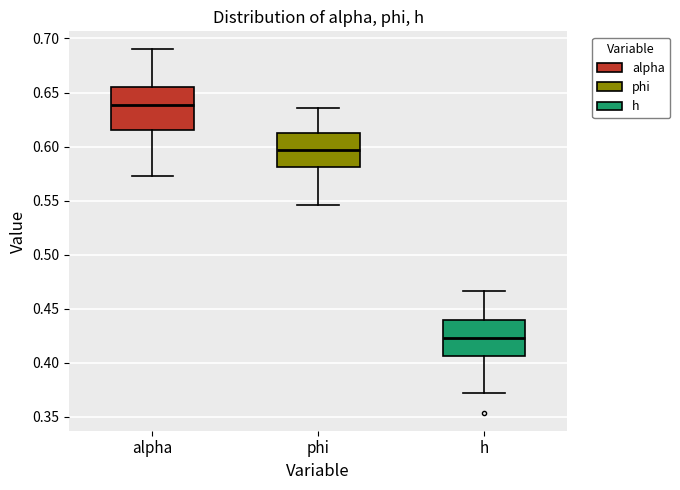

Where is the lower edge of the box for alpha on the y-axis? The values are not printed on the chart, so give them approximately, as read against the axis.

0.615